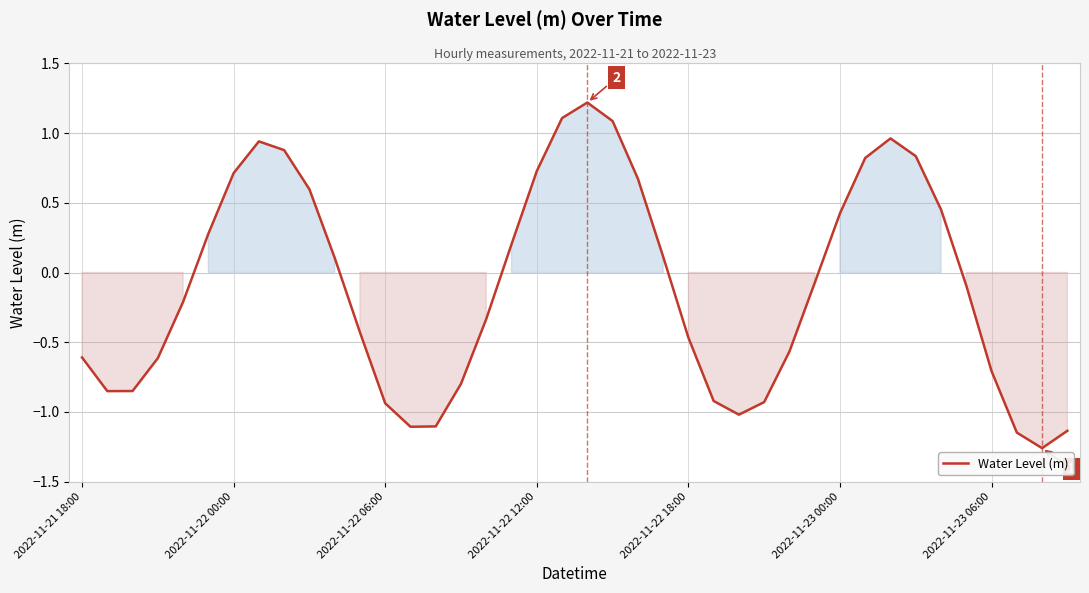

What is the difference between the maximum and minimum values?

2.5